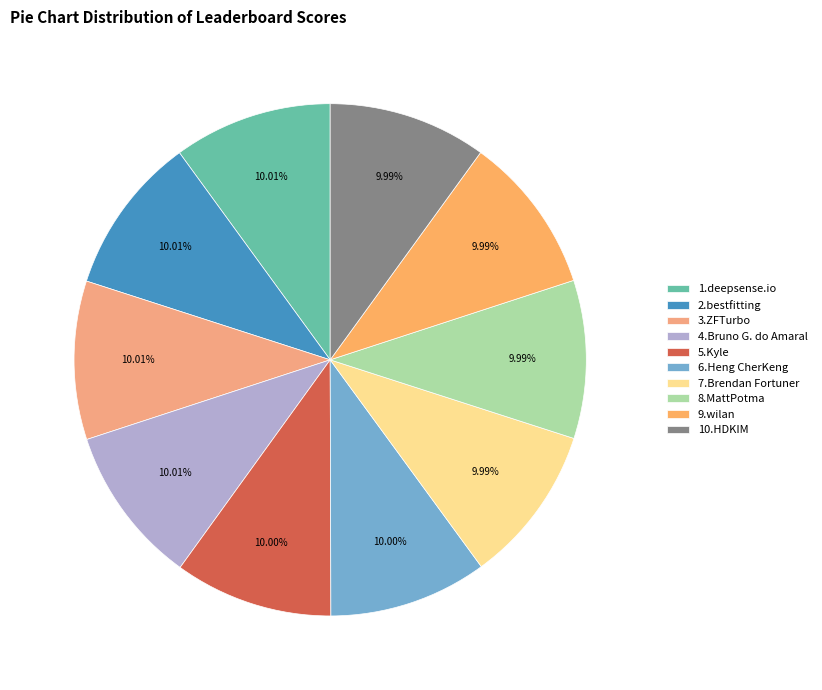

How many segments does this pie chart have?

10